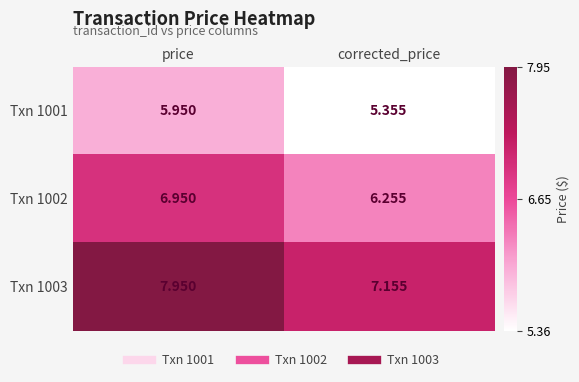

At which label is Txn 1002 closest to 6?

corrected_price